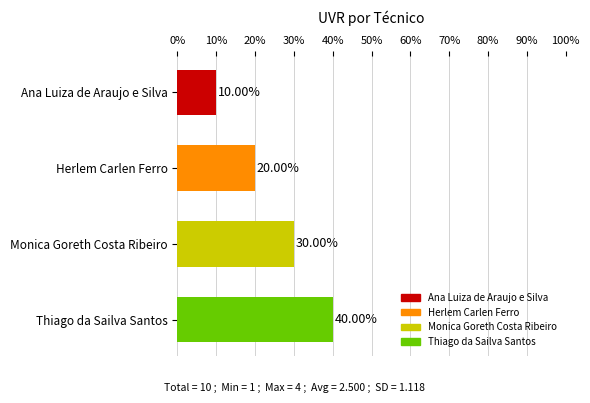

Does the chart contain any negative values?

No